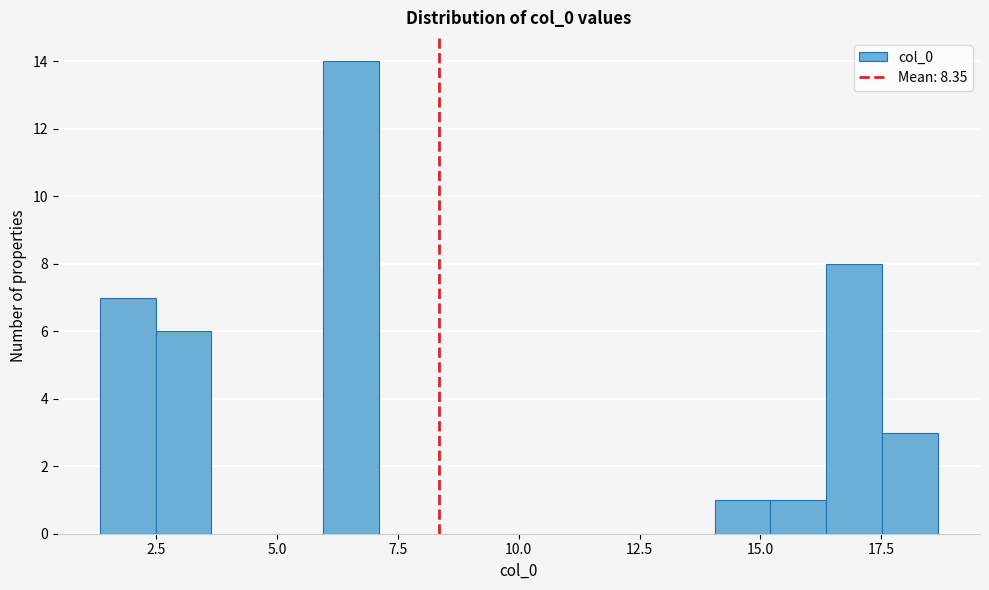

Around what value on the x-axis is the tallest bar? Give the approximate position of its centre, as read against the axis.

6.5